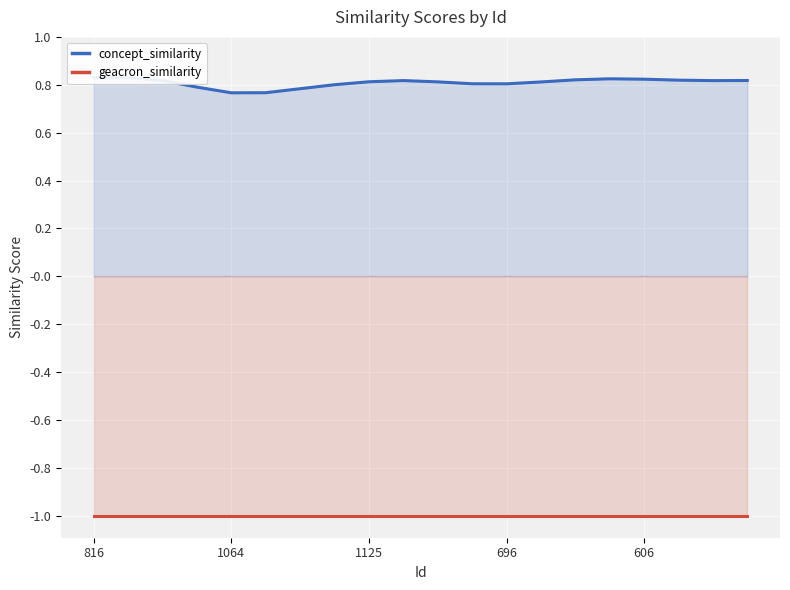

What is the minimum value shown in the chart?

-1.0